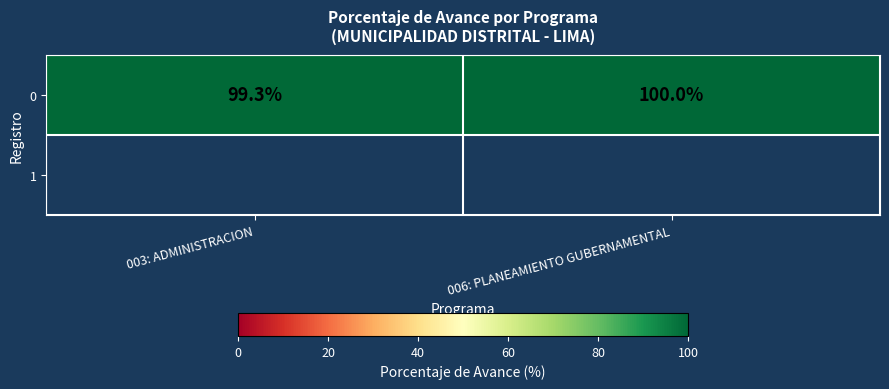

At which label is the value closest to 99?

003: ADMINISTRACION